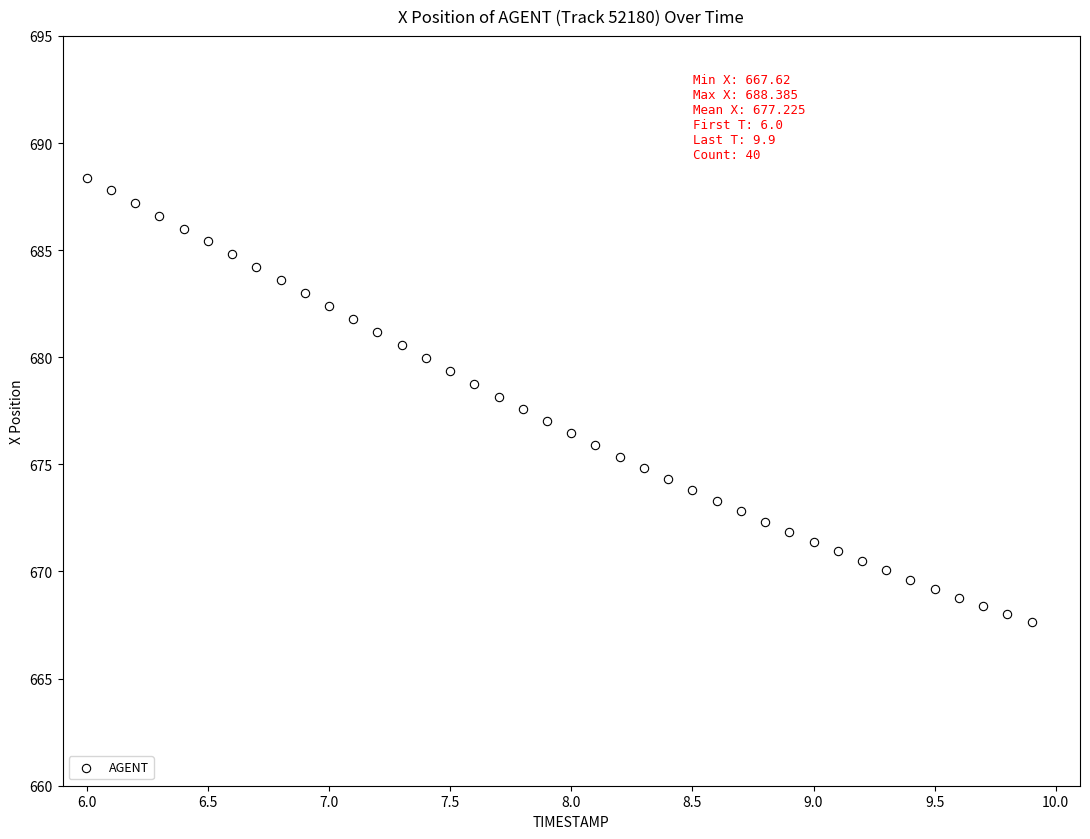

What is the range of Y values (max minus min)?

20.8